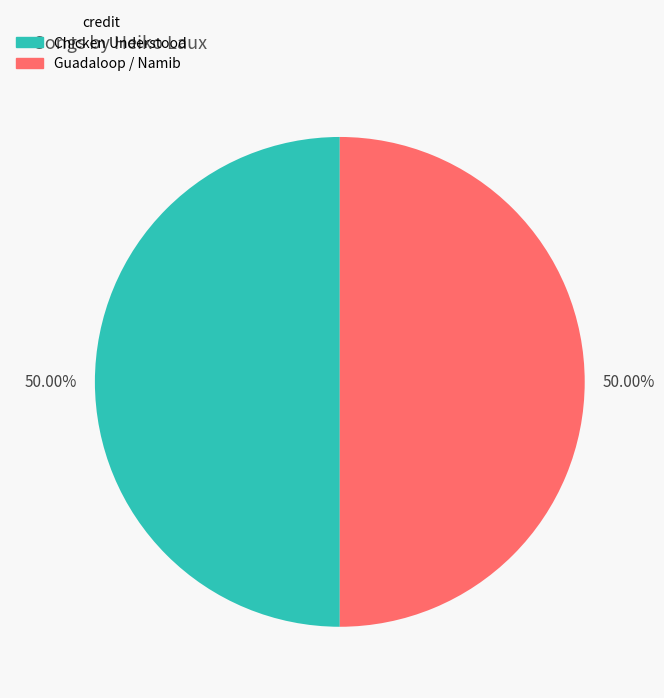

Do Chicken Understood and Guadaloop / Namib together represent more than half of the pie?

Yes